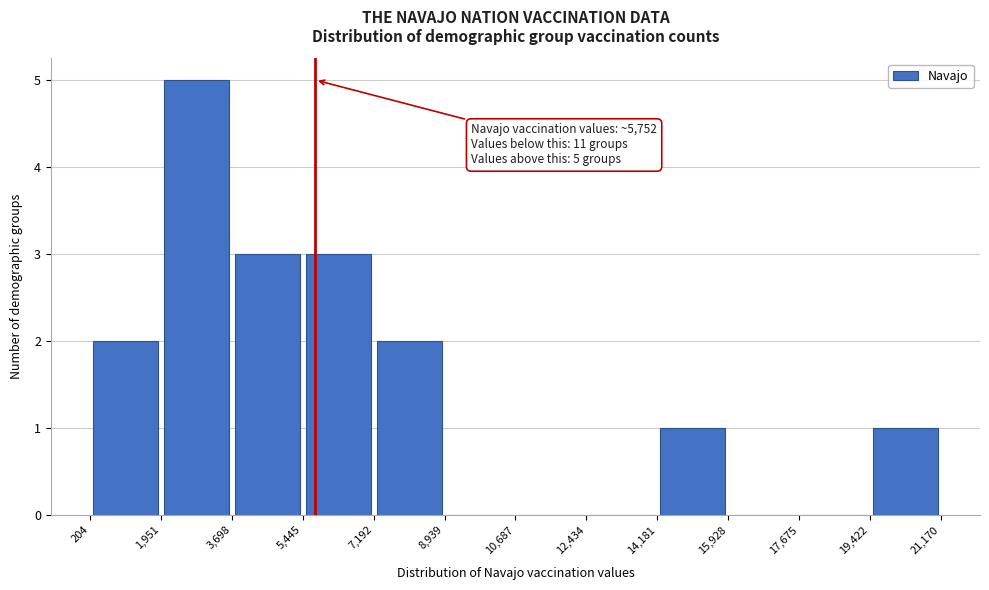

Which range on the x-axis has the tallest bar?

1,951 to 3,698